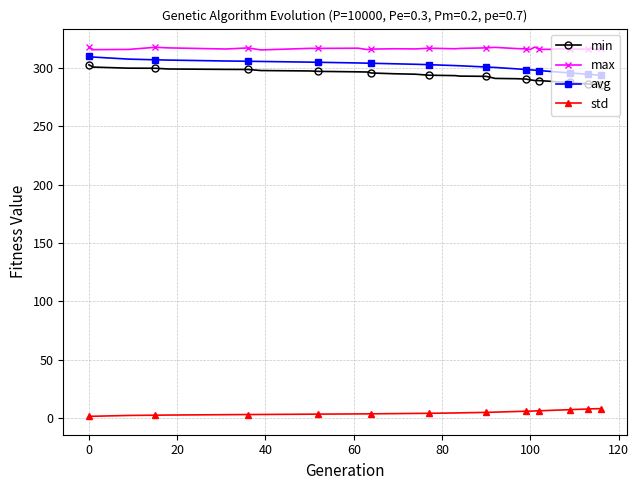

True or false: avg and max intersect in this chart.

False